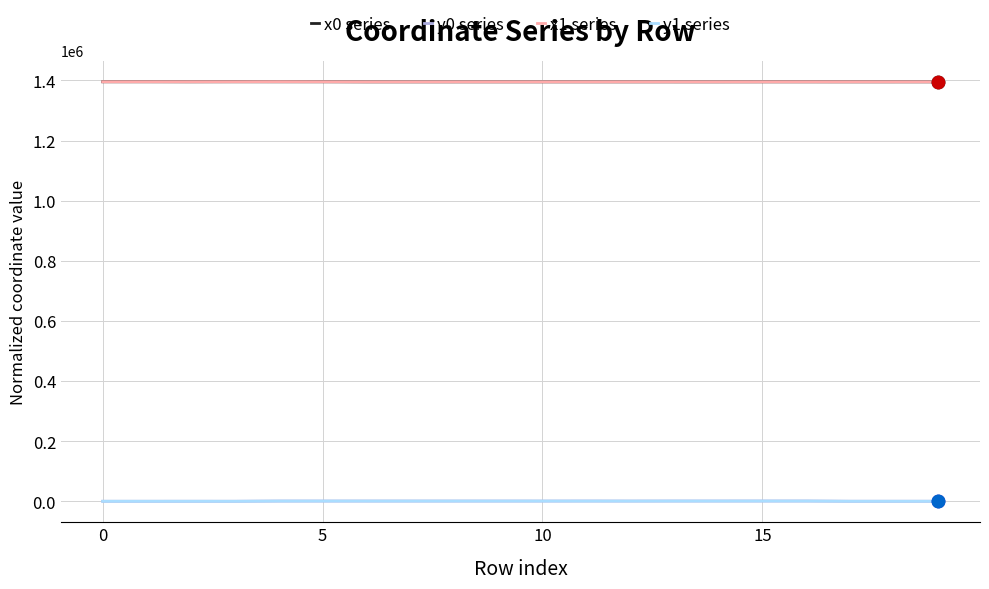

True or false: y1 series and x0 series cross at least once.

False